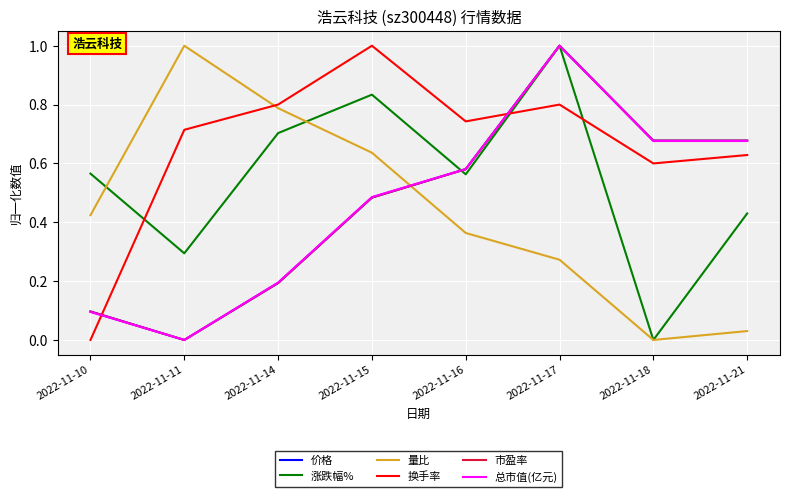

After their last crossing, which series has the higher values: 市盈率 or 换手率?

市盈率